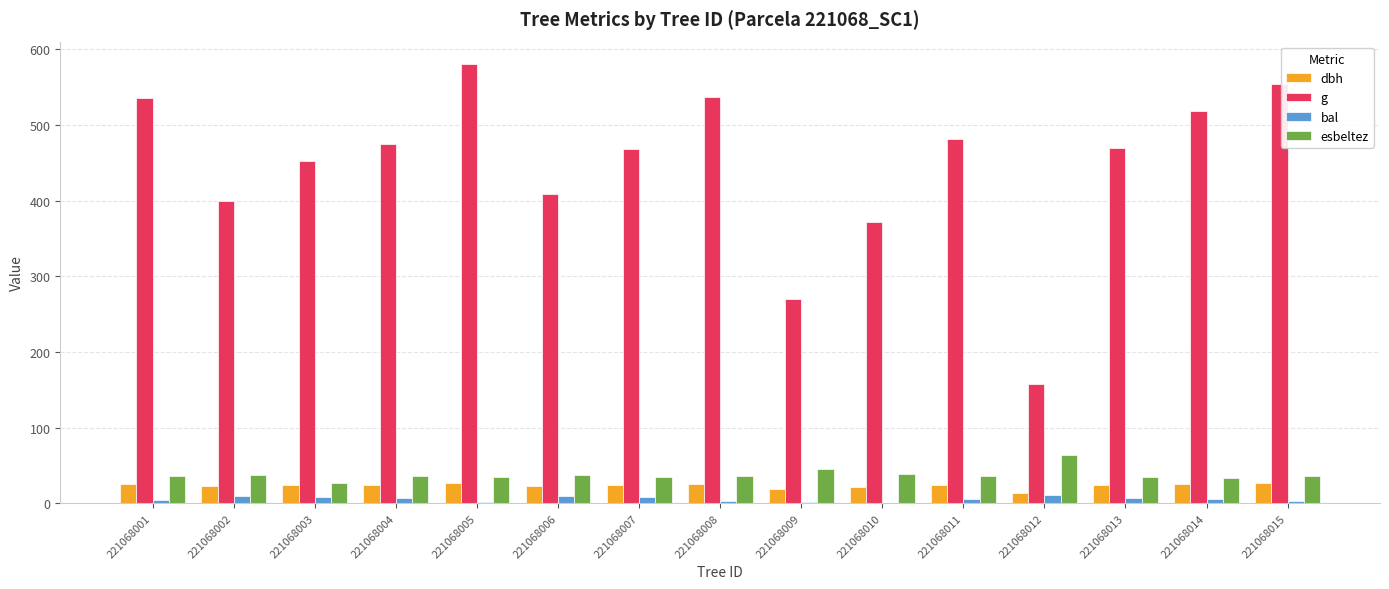

Which series has the widest spread of values?

g